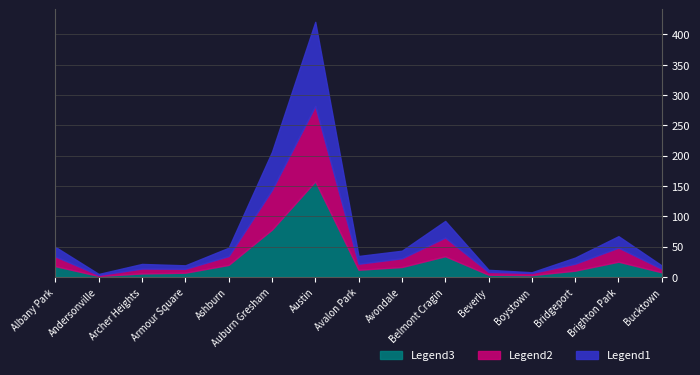

What is the total value across all series at Belmont Cragin?

92.2